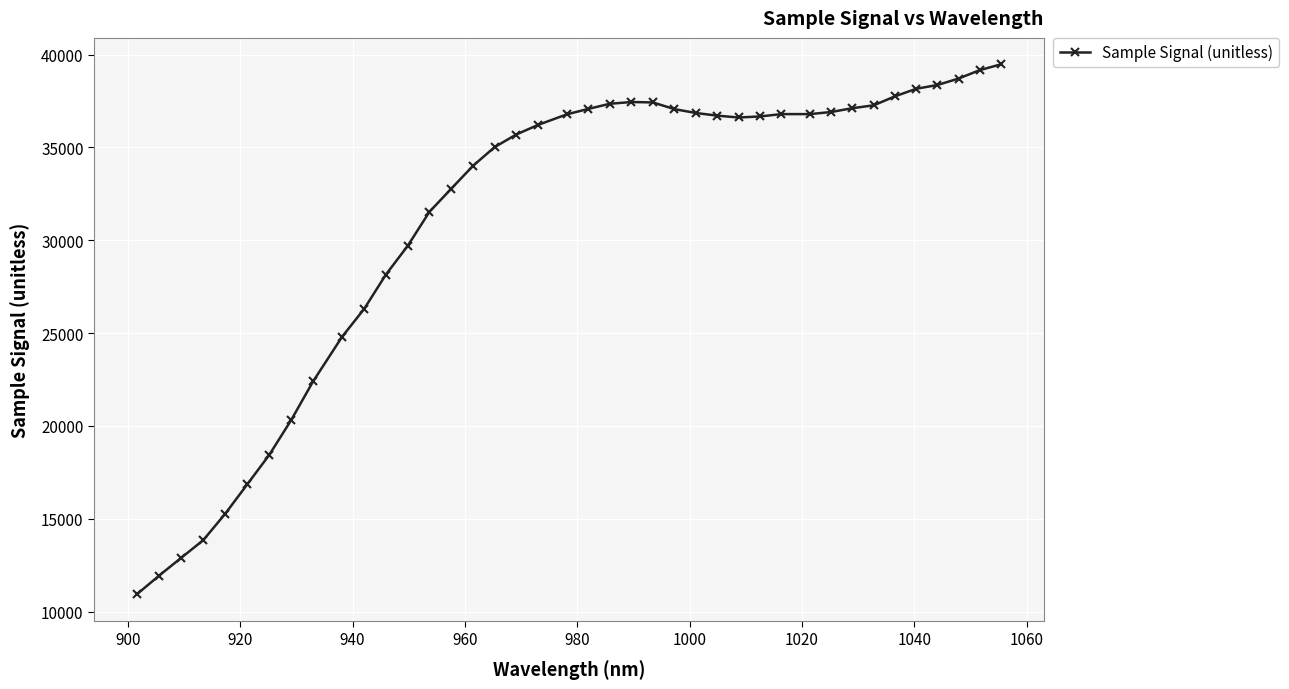

What is the value of the 19th point from the left?

36210